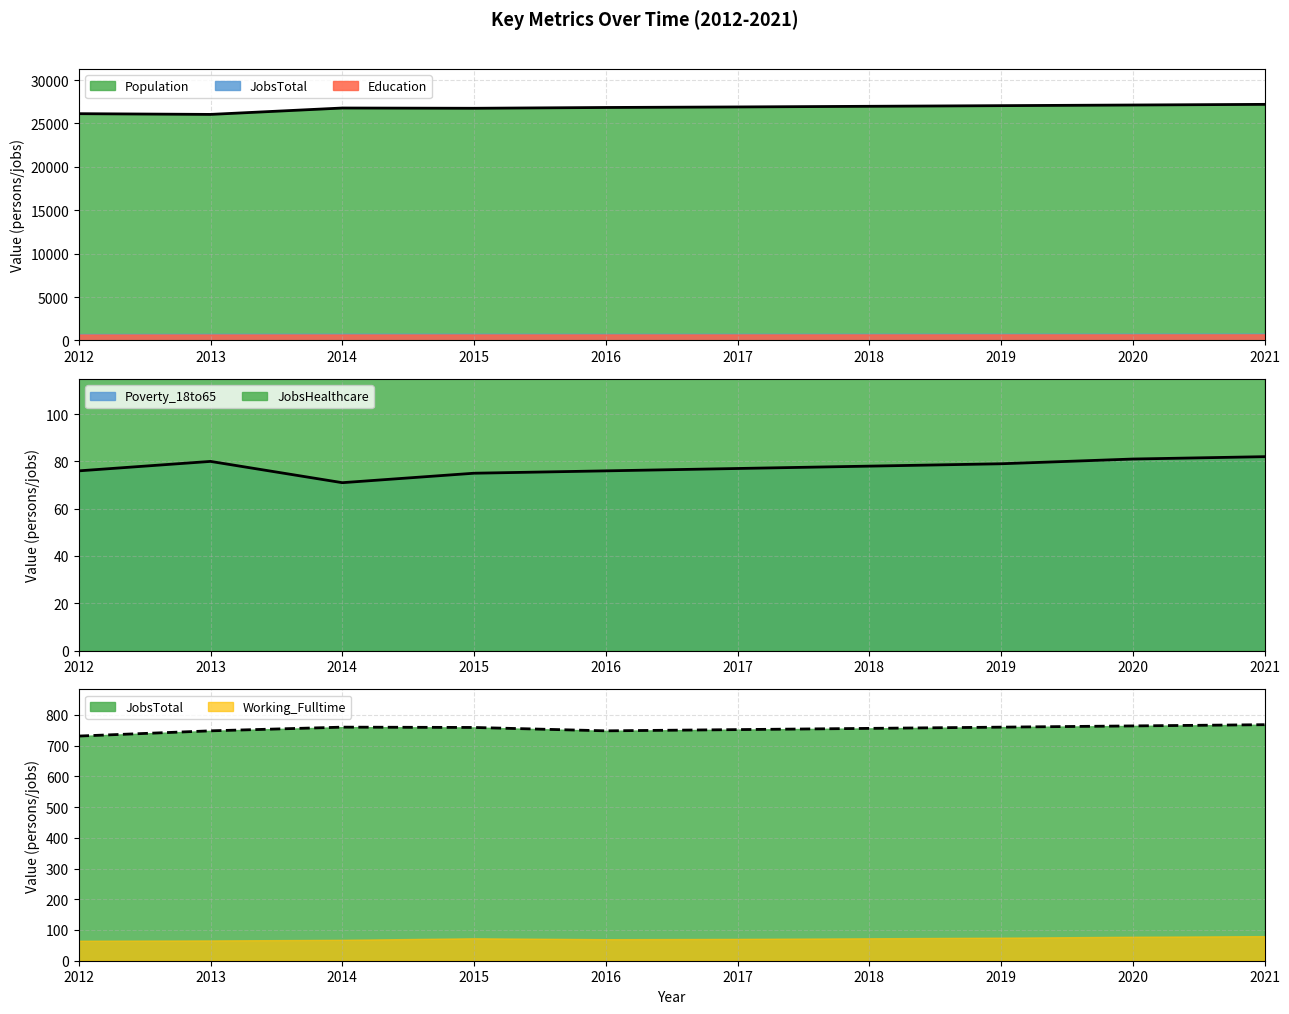

Is it true that JobsTotal equals 731 at 2012?

True